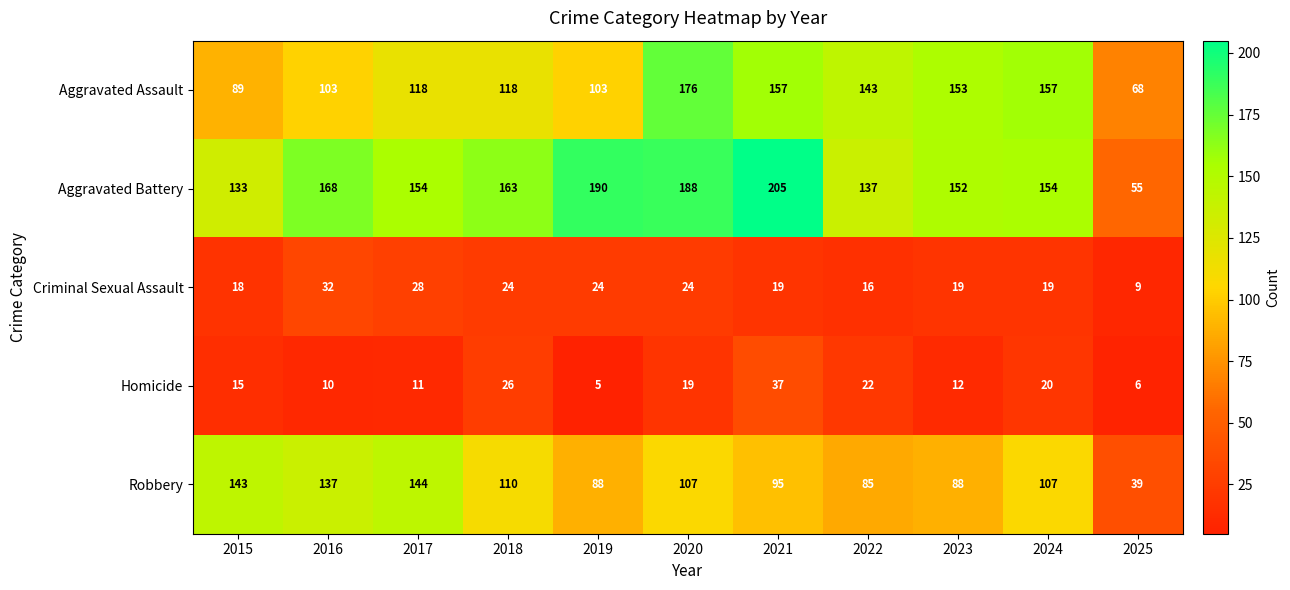

What value does the Homicide series have at 2019?

5